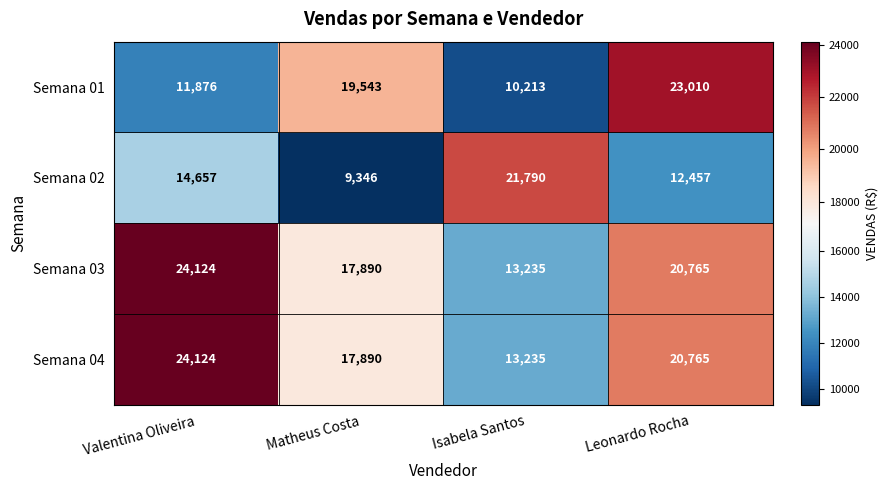

What is the maximum value shown in the chart?

24124